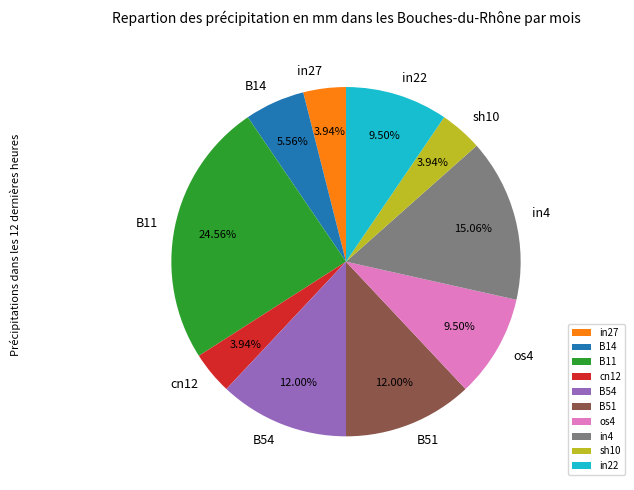

Between in22 and B51, which is larger?

B51